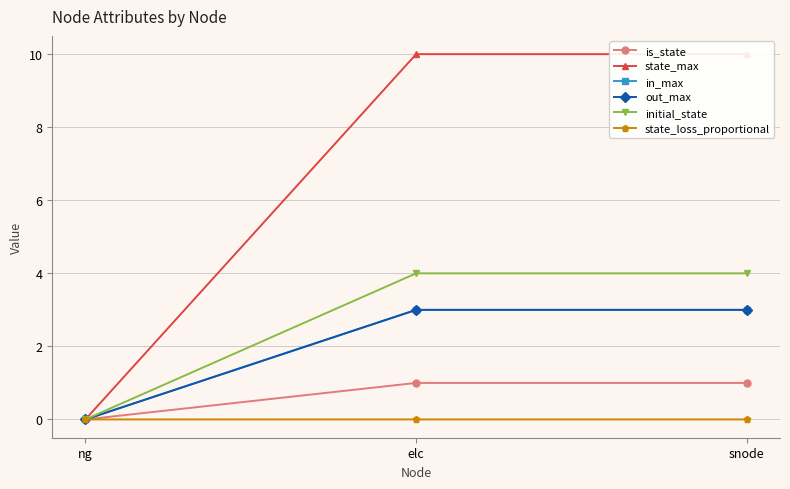

How many lines are shown in the chart?

6